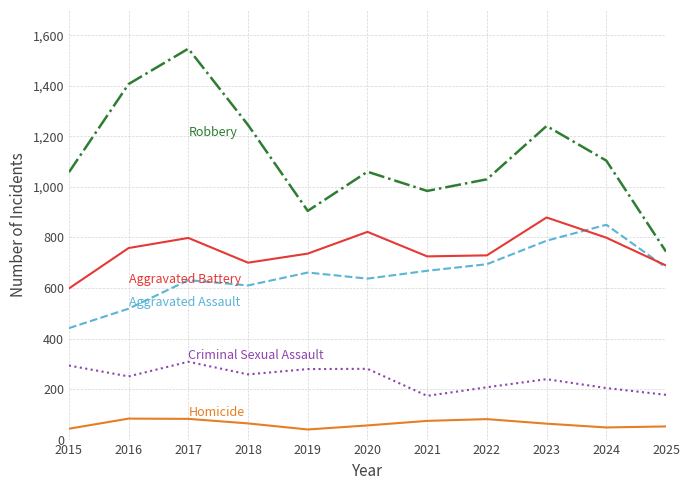

What is the maximum value shown in the chart?

1547